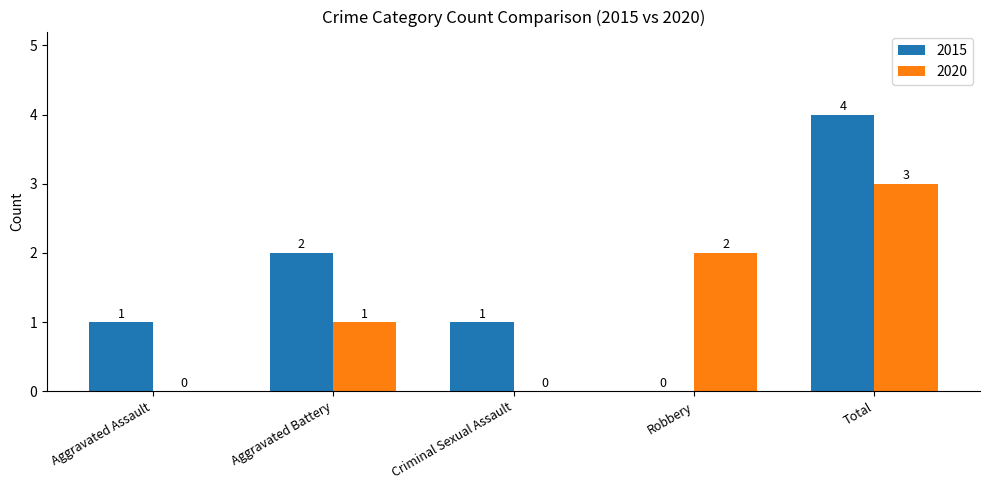

Count the 2015 values in the range 1 to 2.

3